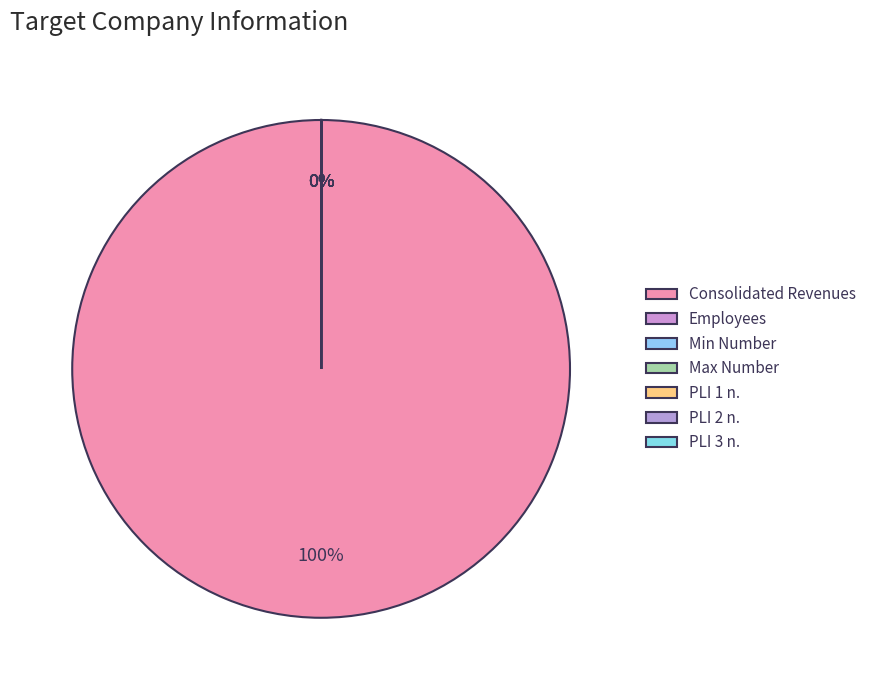

Between PLI 2 n. and Employees, which is larger?

Employees